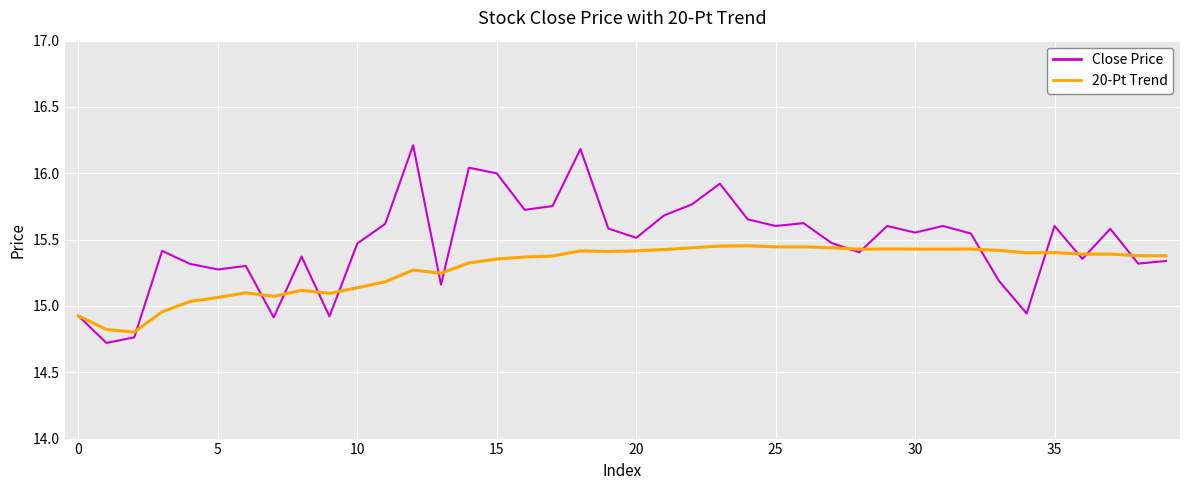

What is the greatest value displayed?

16.2